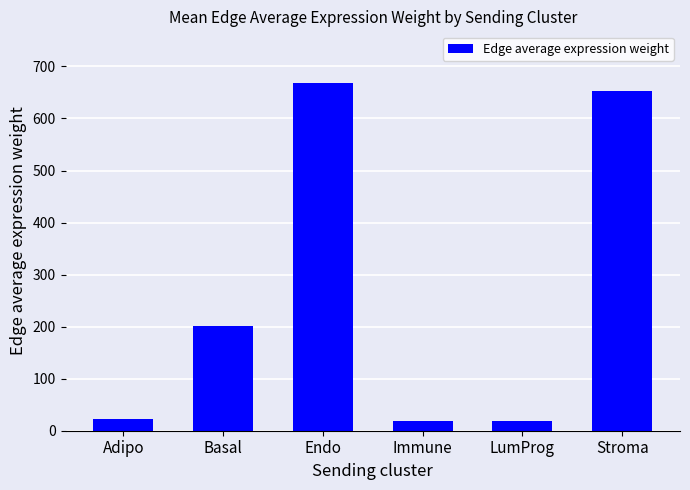

True or false: the data shows 1159.0 at Stroma.

False